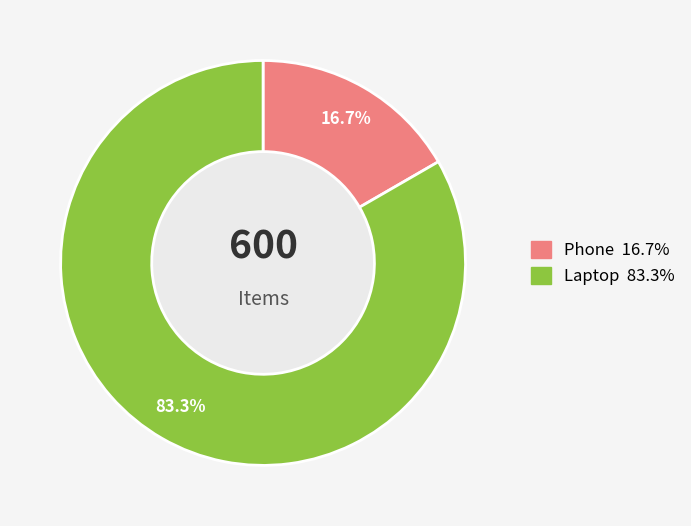

What percentage is the Laptop slice, to the nearest percent?

83%